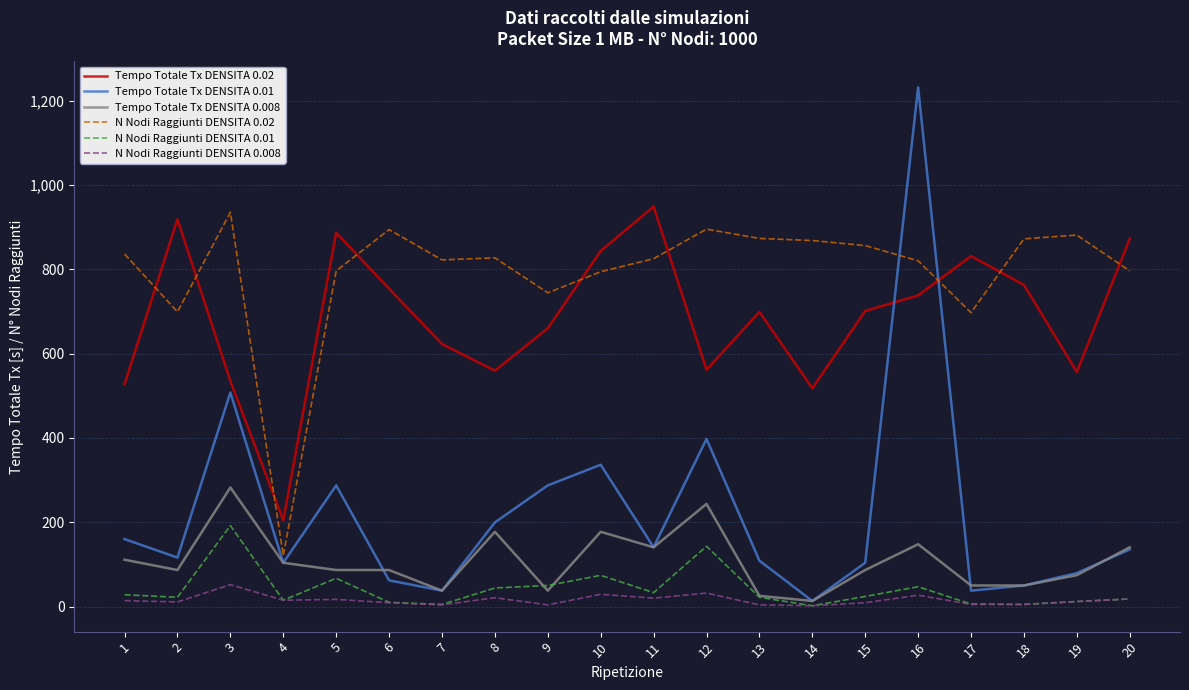

At which category is the sum across all series the highest?

16